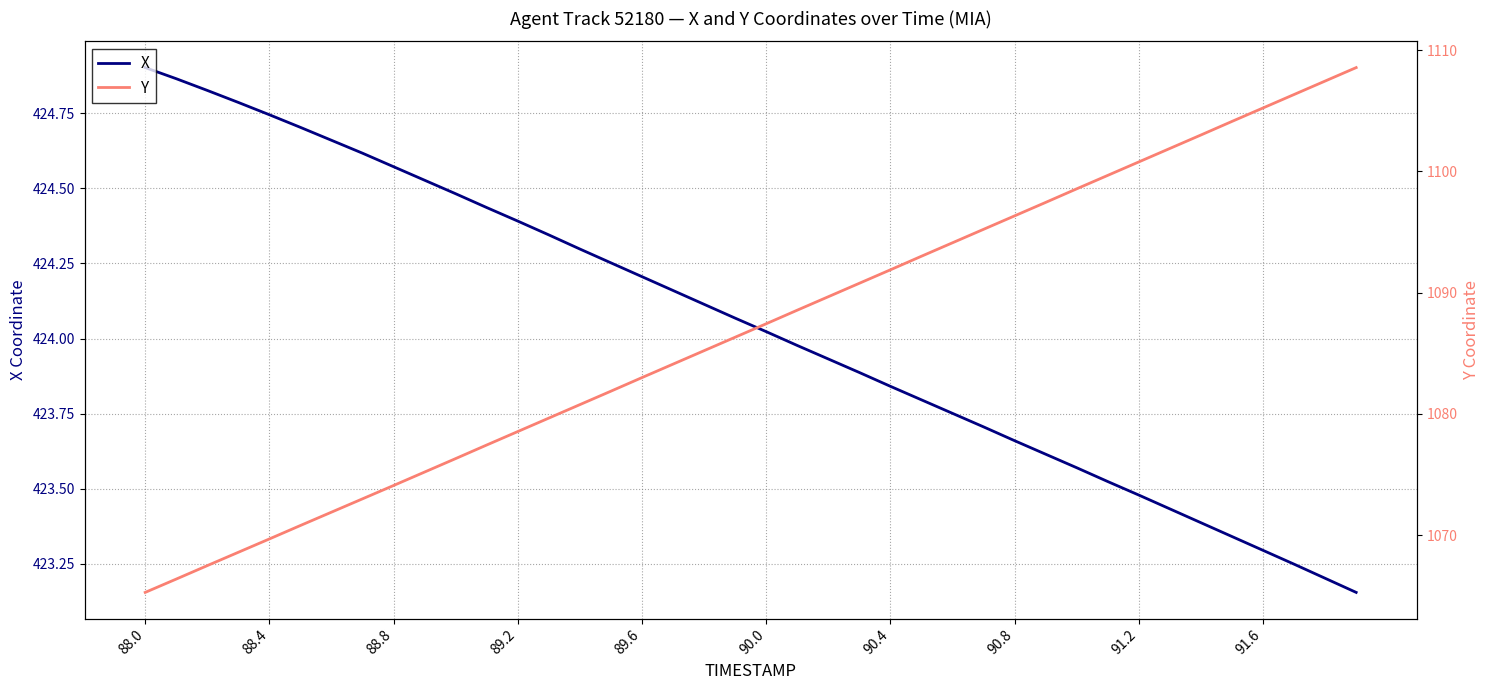

What is the difference between the maximum and minimum values in the X series?

1.7